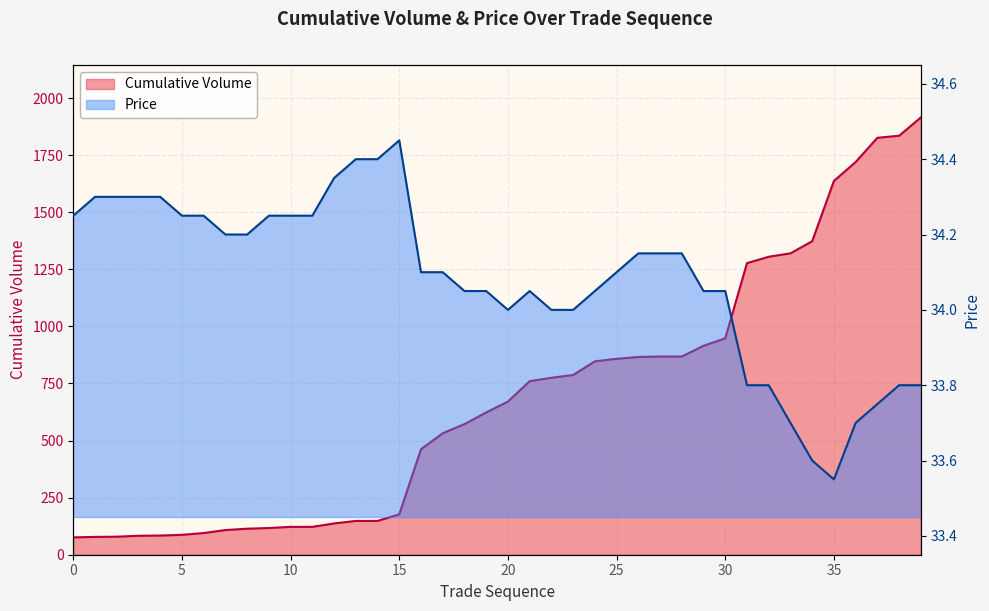

Which series has the widest spread of values?

Cumulative Volume